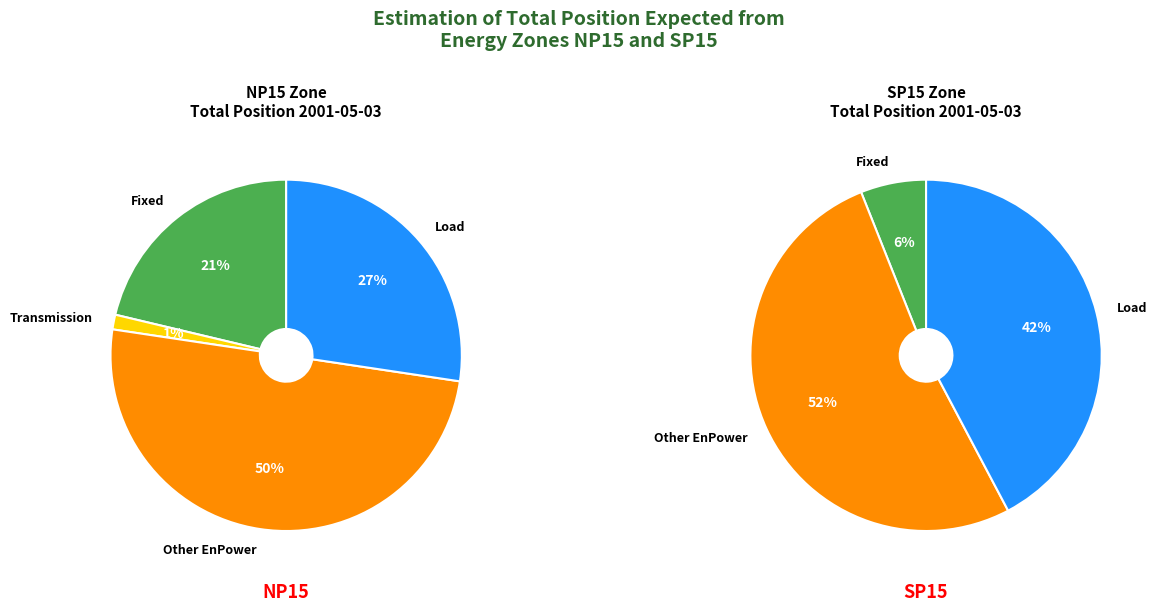

Is there any slice that represents more than half of the pie?

Yes